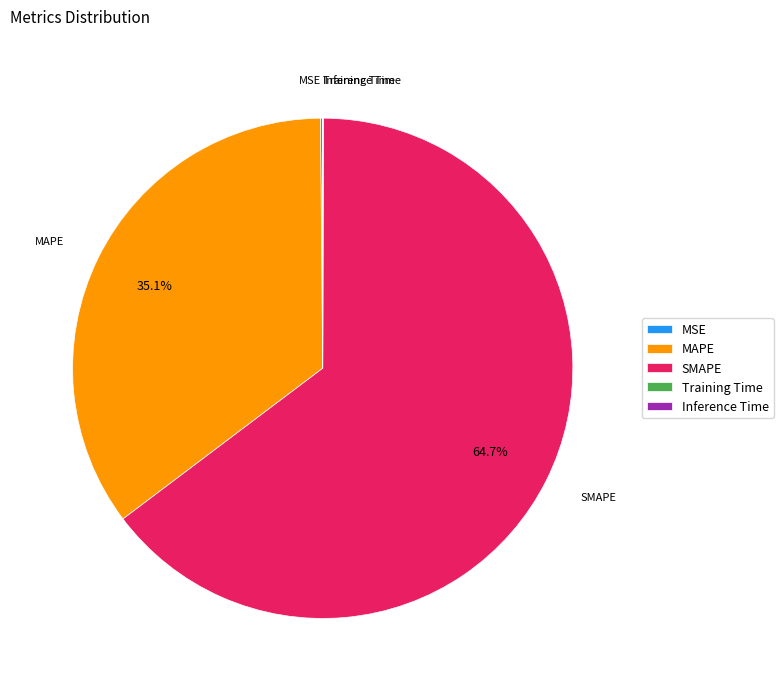

What is the largest slice in the pie chart?

SMAPE